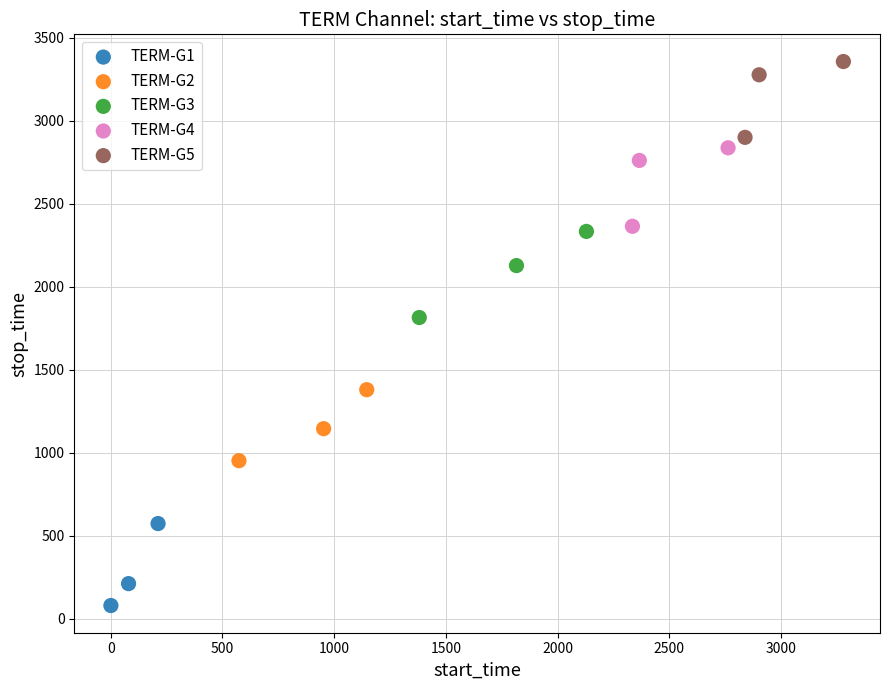

Which series contains the lowest Y value?

TERM-G1